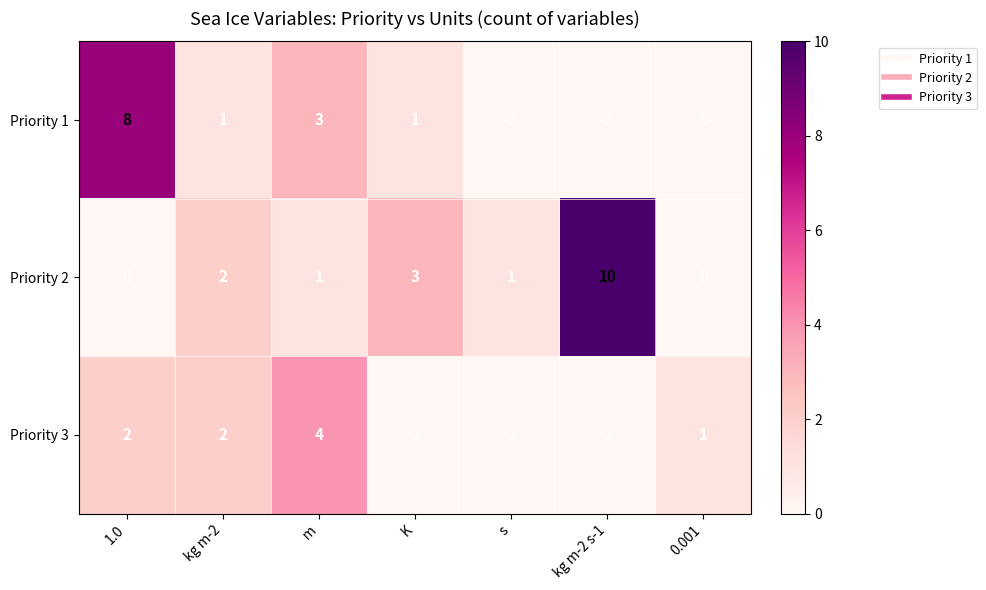

Is it true that Priority 1 equals 1 at K?

True